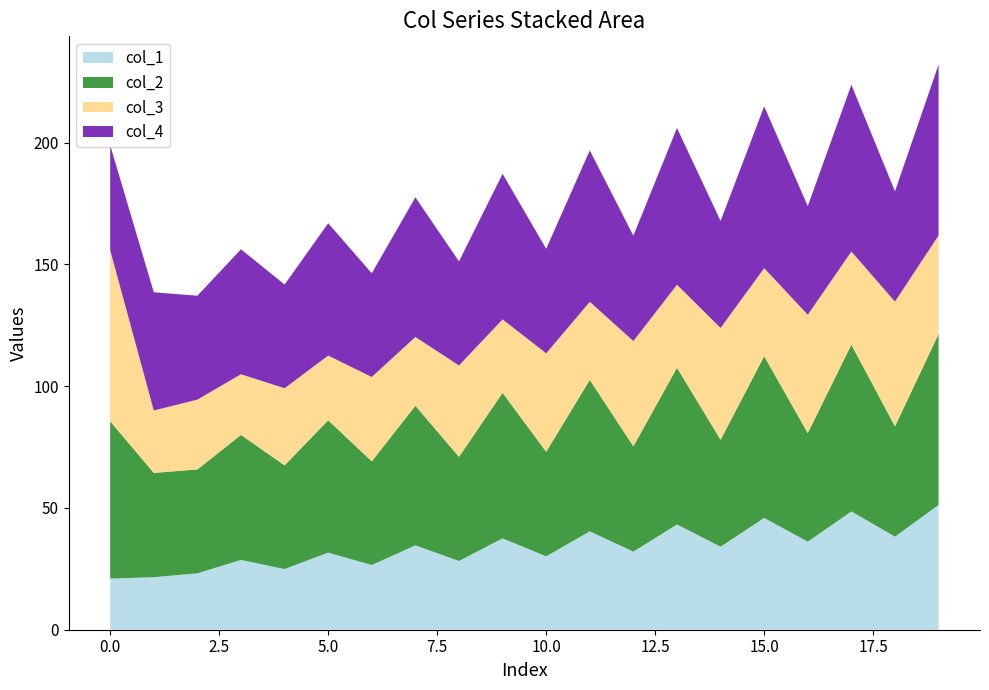

Reading left to right, list all the values displayed in this chart.

col_1: 0=21.0	1=21.6	2=23.2	3=28.7	4=24.9	5=31.7	6=26.6	7=34.6	8=28.2	9=37.5	10=30.1	11=40.4	12=32.1	13=43.2	14=34.1	15=45.9	16=36.1	17=48.6	18=38.2	19=51.2
col_2: 0=64.6	1=42.8	2=42.6	3=51.3	4=42.6	5=54.3	6=42.6	7=57.3	8=42.7	9=59.8	10=42.9	11=62.2	12=43.2	13=64.3	14=43.9	15=66.4	16=44.6	17=68.5	18=45.3	19=70.2
col_3: 0=70.2	1=25.6	2=28.7	3=24.9	4=31.7	5=26.6	6=34.6	7=28.2	8=37.5	9=30.1	10=40.4	11=32.1	12=43.2	13=34.1	14=45.9	15=36.1	16=48.6	17=38.2	18=51.2	19=40.4
col_4: 0=43.1	1=48.5	2=42.6	3=51.3	4=42.6	5=54.3	6=42.6	7=57.3	8=42.7	9=59.8	10=42.9	11=62.2	12=43.2	13=64.3	14=43.9	15=66.4	16=44.6	17=68.5	18=45.3	19=70.2